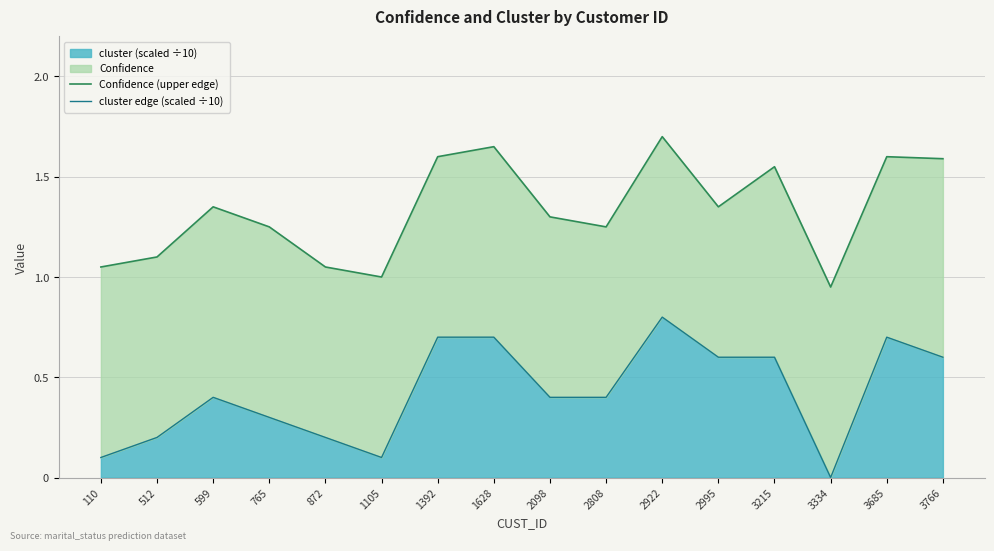

What is the total value across all series at 2995?

2.0